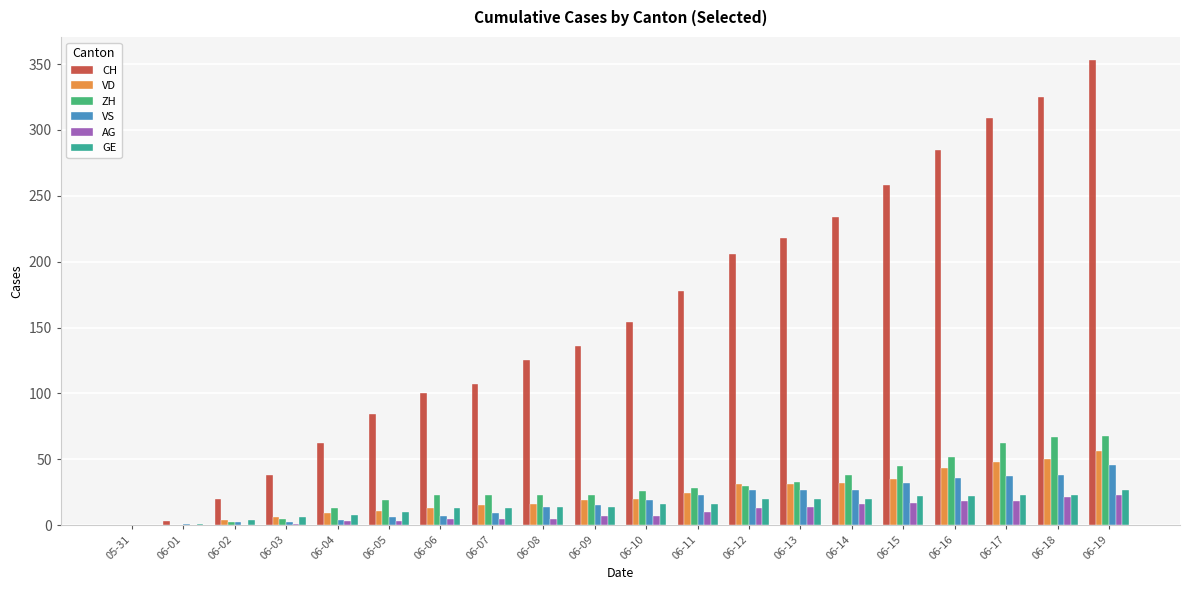

What is the sum of all AG values?

186